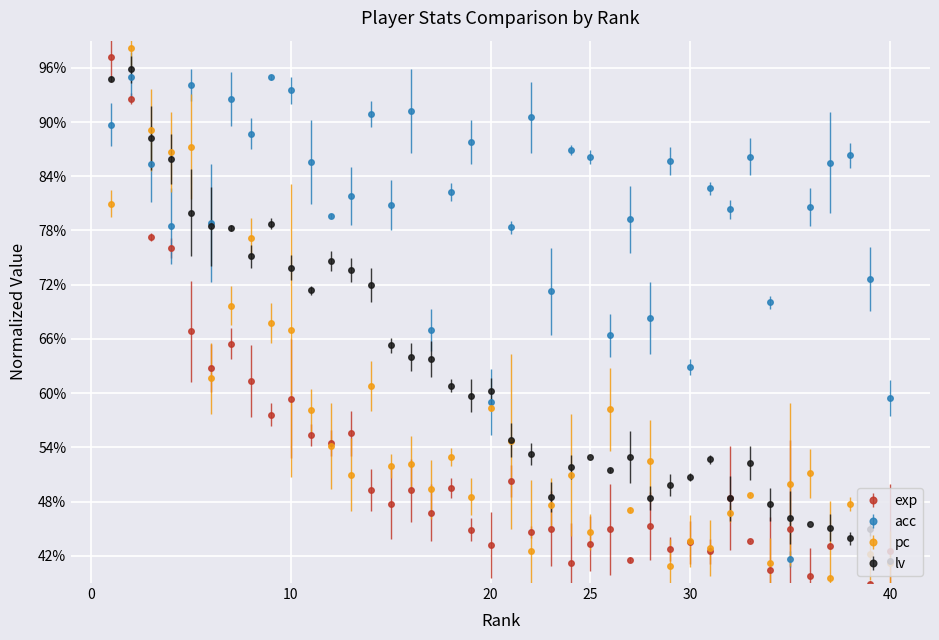

What are all the series names shown in the legend?

exp, acc, pc, lv